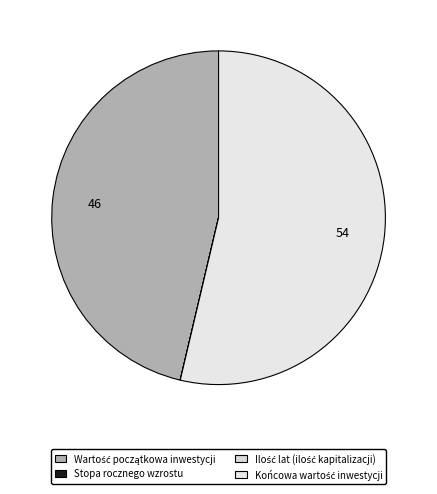

The Wartość początkowa inwestycji slice represents 46% of the pie. True or false?

True